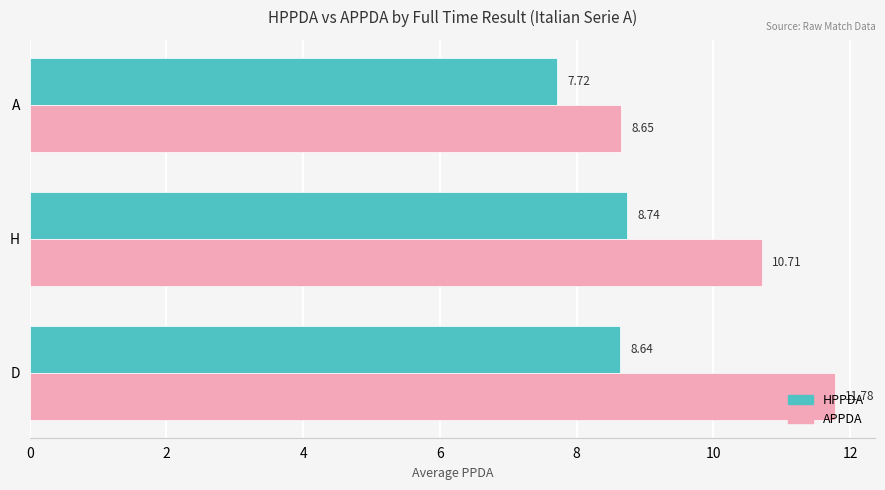

At which label is APPDA closest to 10?

H